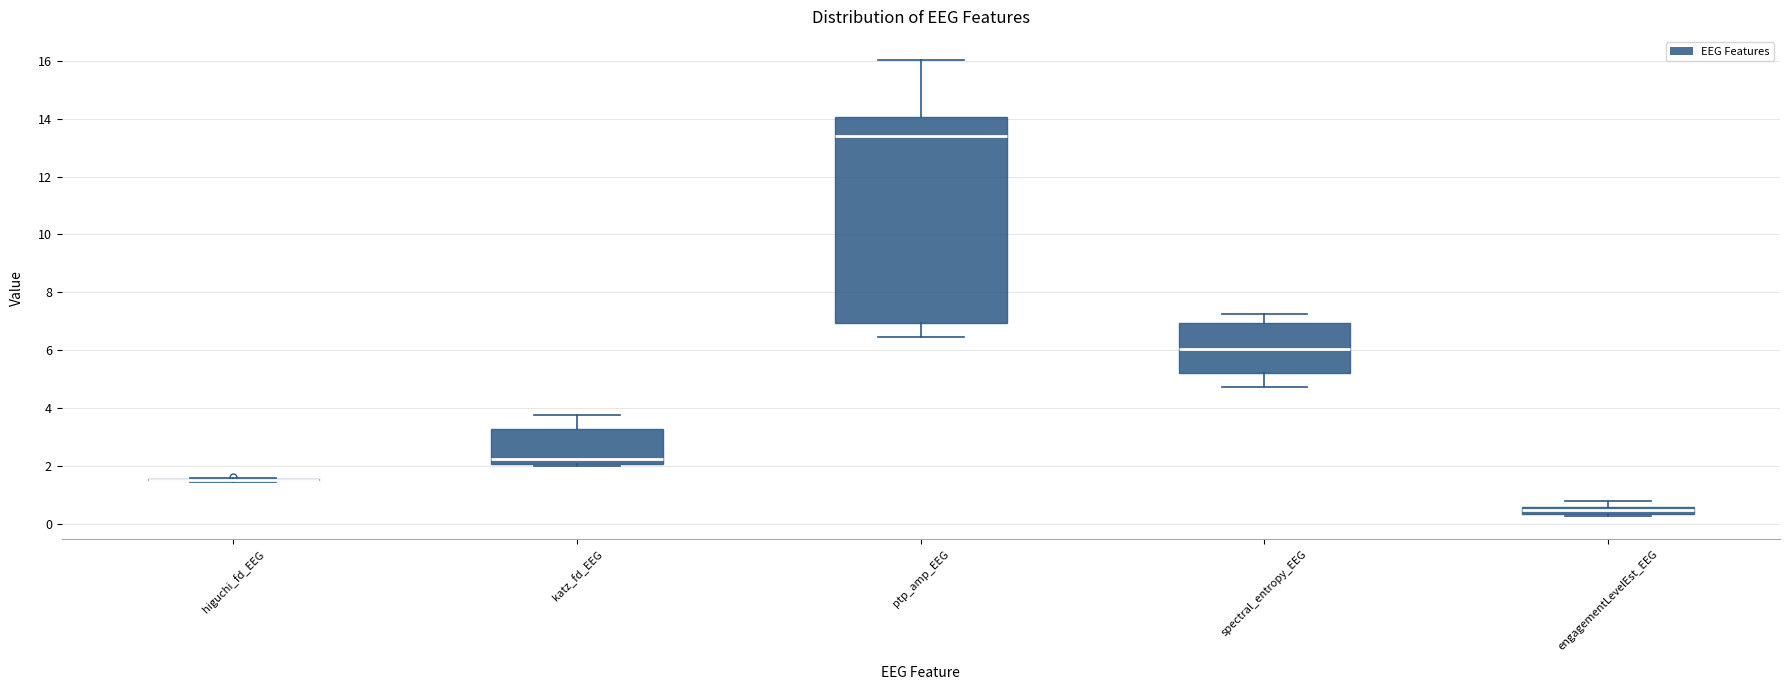

Comparing the boxes themselves (not the whiskers), which one is the tallest?

ptp_amp_EEG